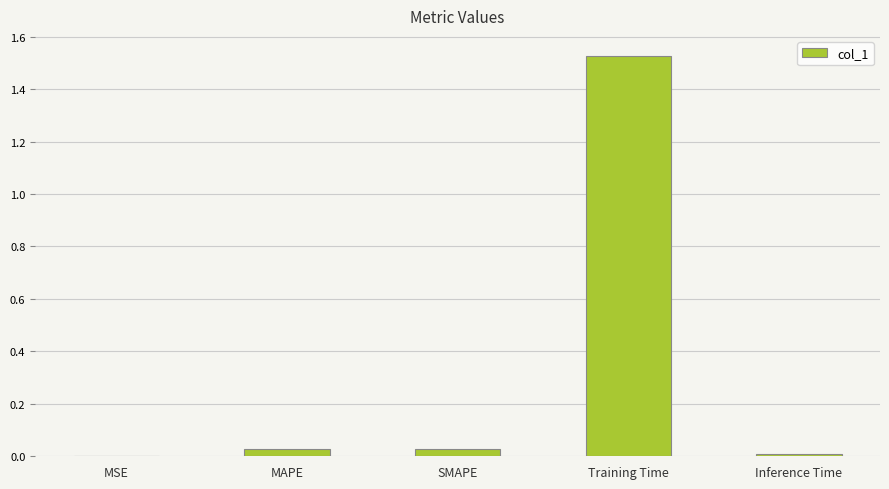

What is the sum of all values?

1.6